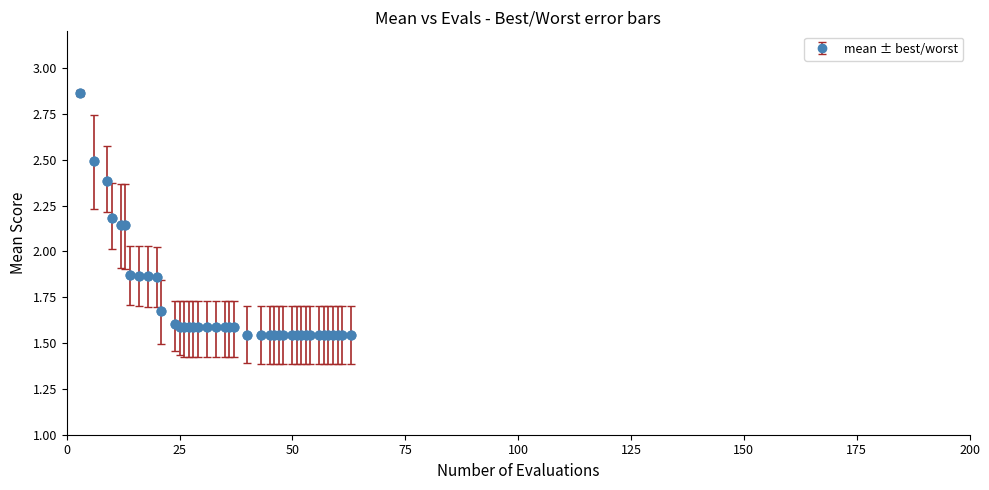

What is the difference between the maximum and minimum values?

1.3